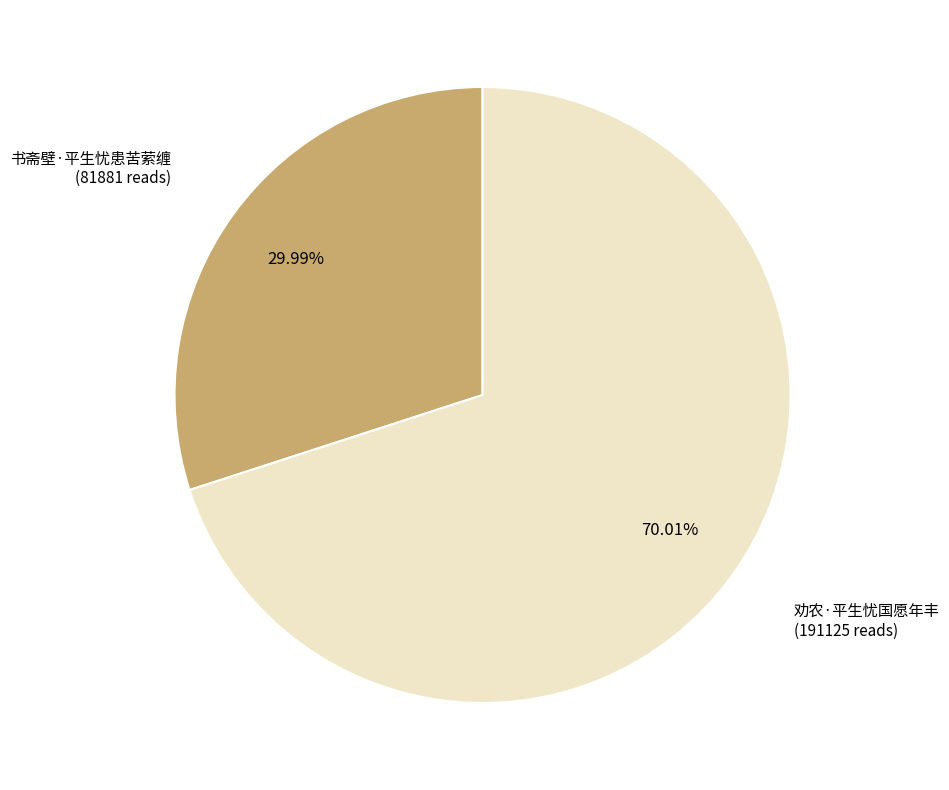

Which slice is the largest?

劝农·平生忧国愿年丰